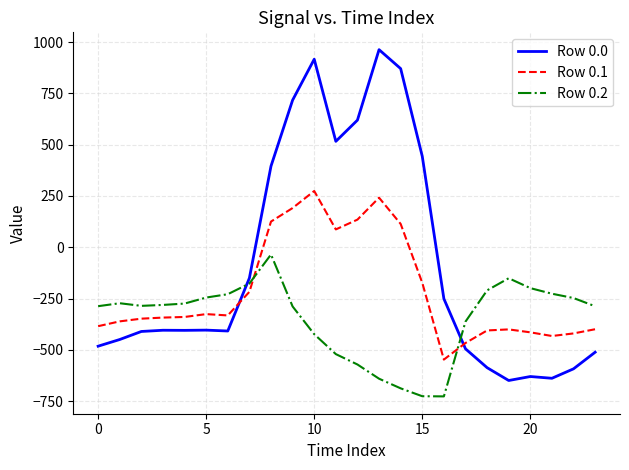

How many lines are shown in the chart?

3